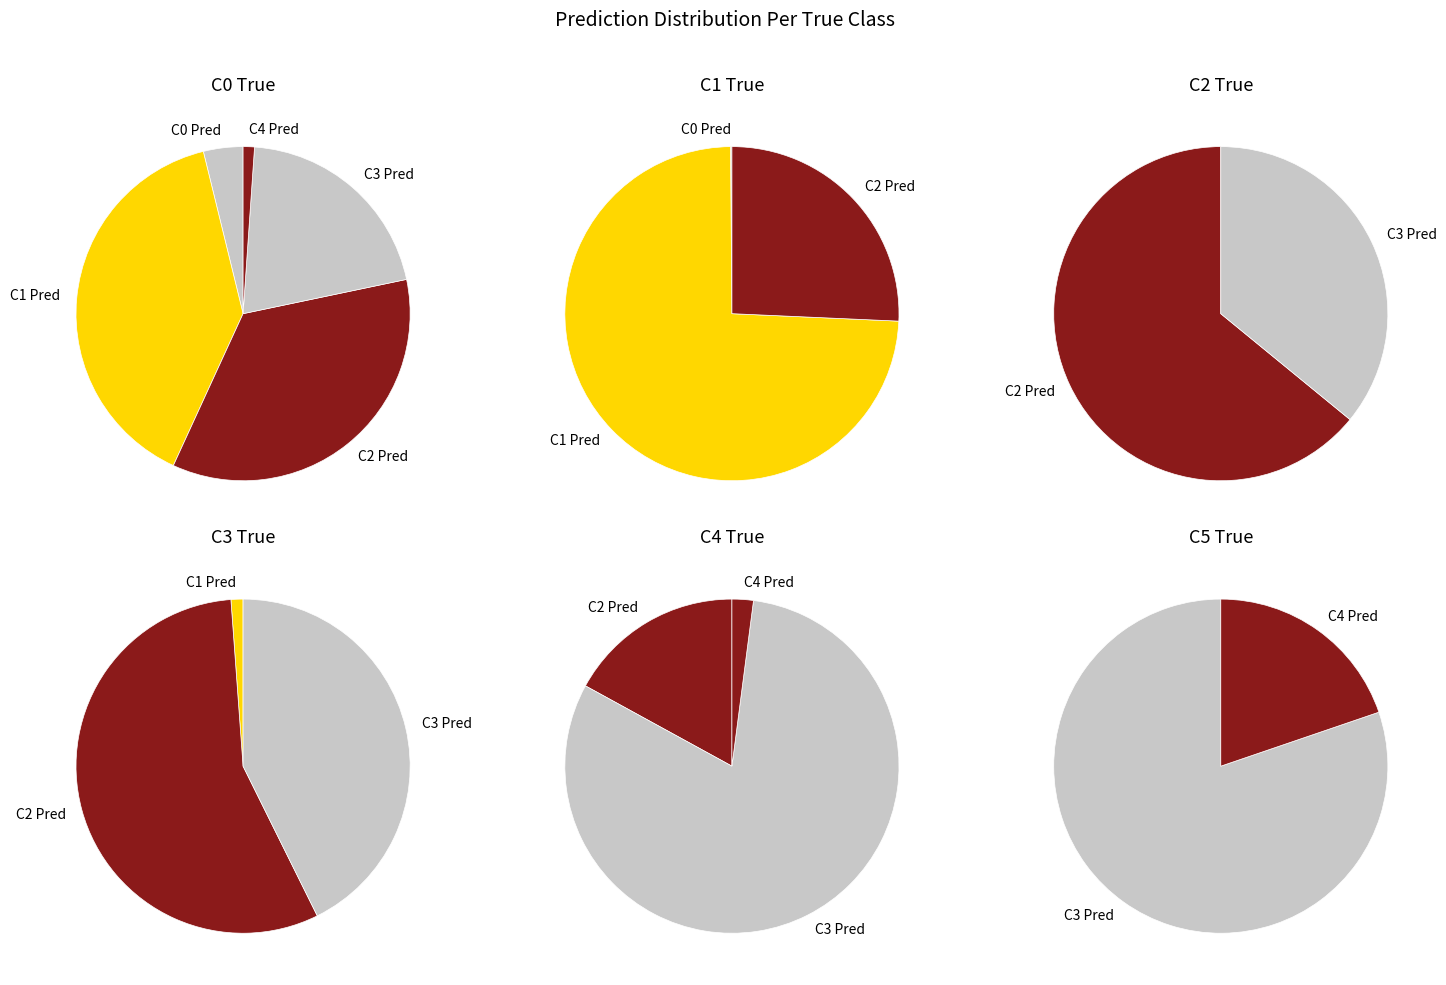

How many segments does this pie chart have?

6